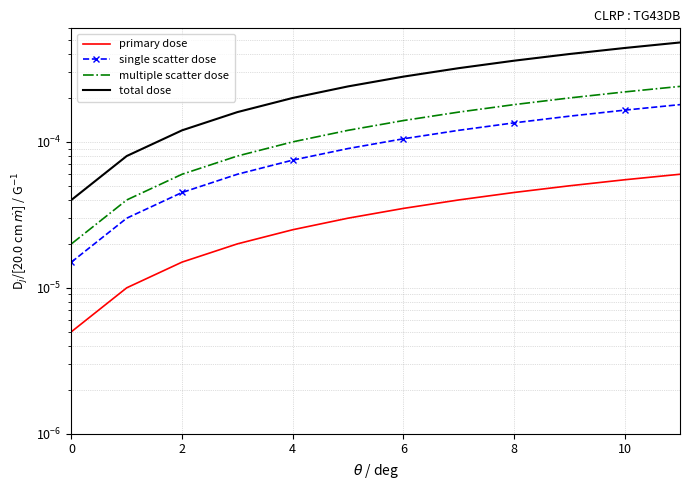

The primary dose series shows 0.0 at 7. True or false?

True